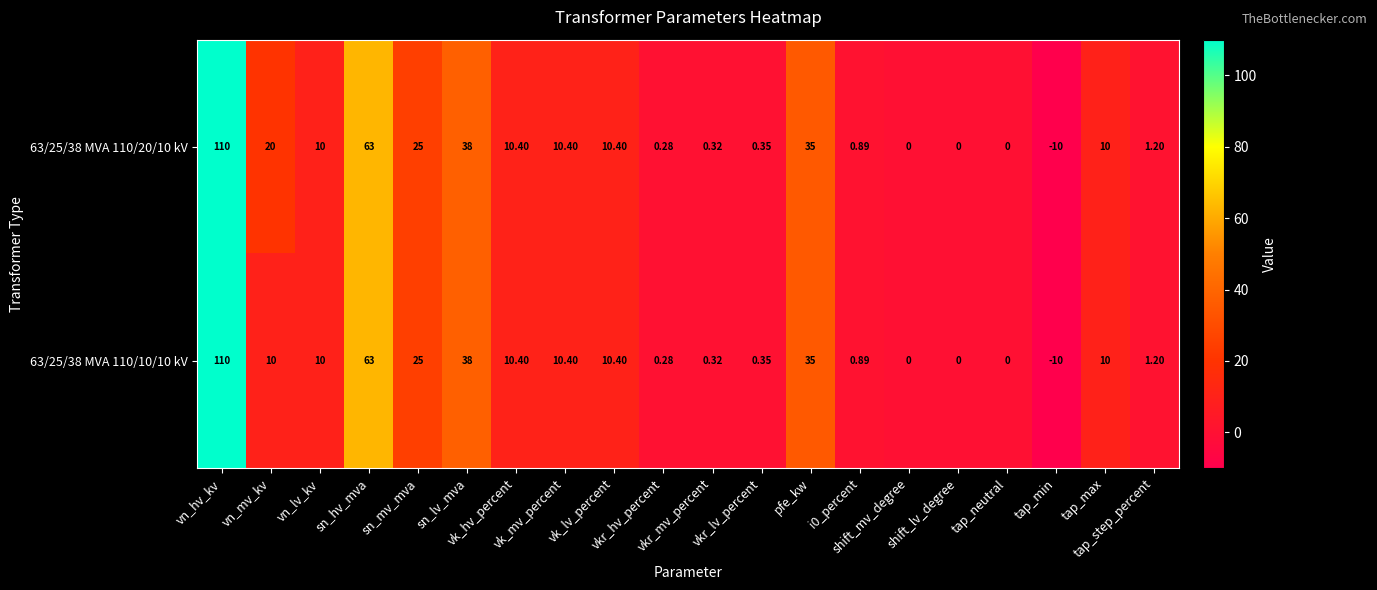

Which series changed the most between vkr_hv_percent and tap_step_percent?

63/25/38 MVA 110/20/10 kV